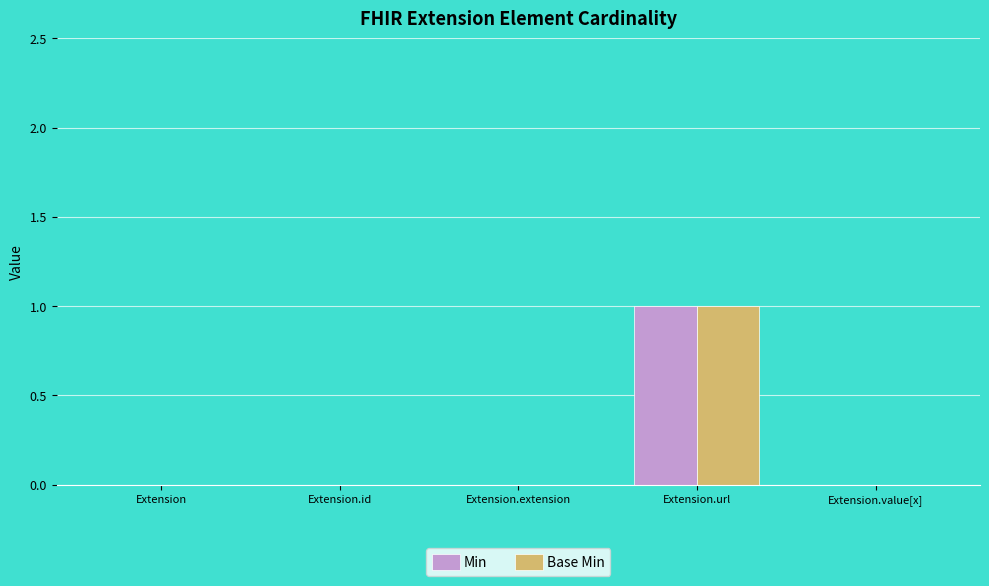

Reading left to right, list all the values displayed in this chart.

Min: Extension=0	Extension.id=0	Extension.extension=0	Extension.url=1	Extension.value[x]=0
Base Min: Extension=0	Extension.id=0	Extension.extension=0	Extension.url=1	Extension.value[x]=0